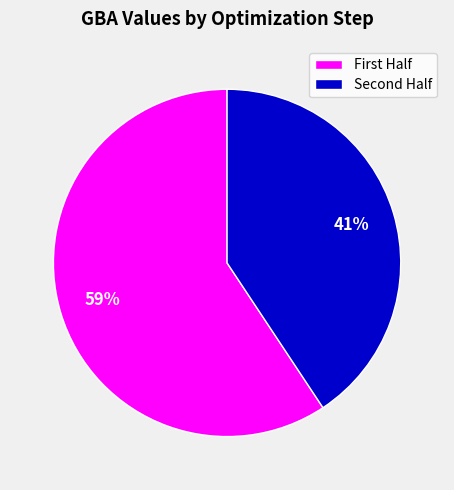

What is the majority slice?

First Half